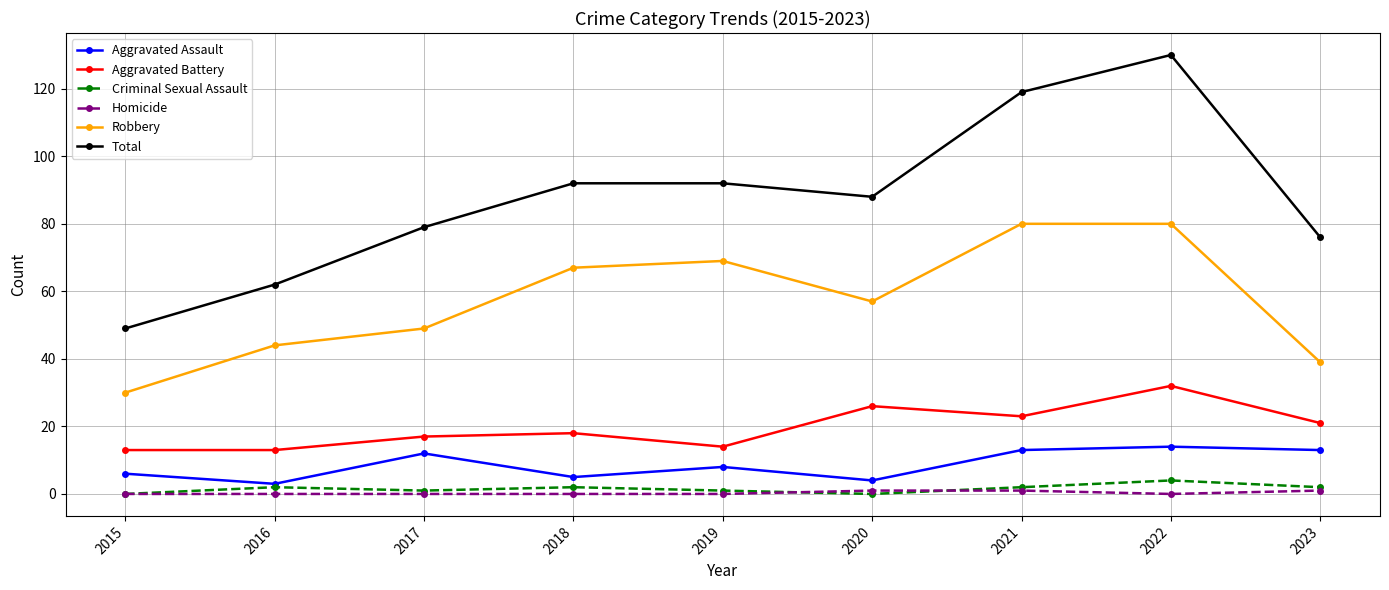

The value of Total at 2017 is 36. True or false?

False